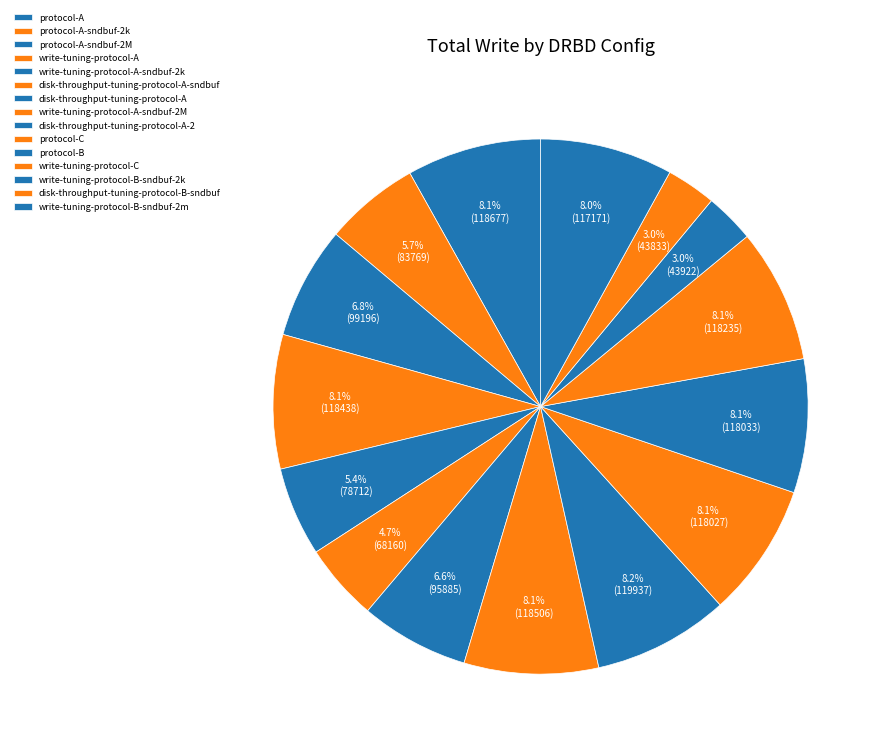

How many segments does this pie chart have?

15